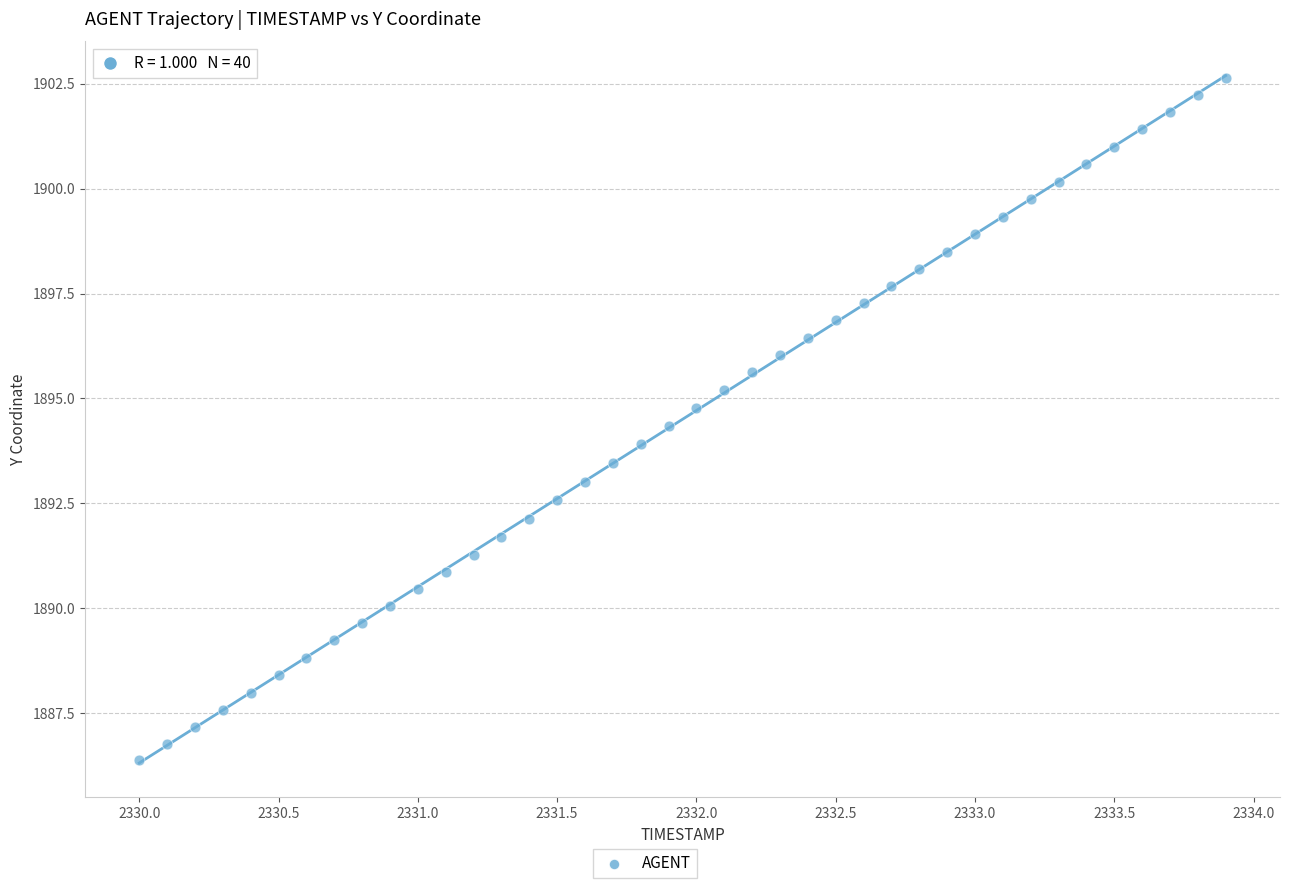

What is the range of X values (max minus min)?

3.9